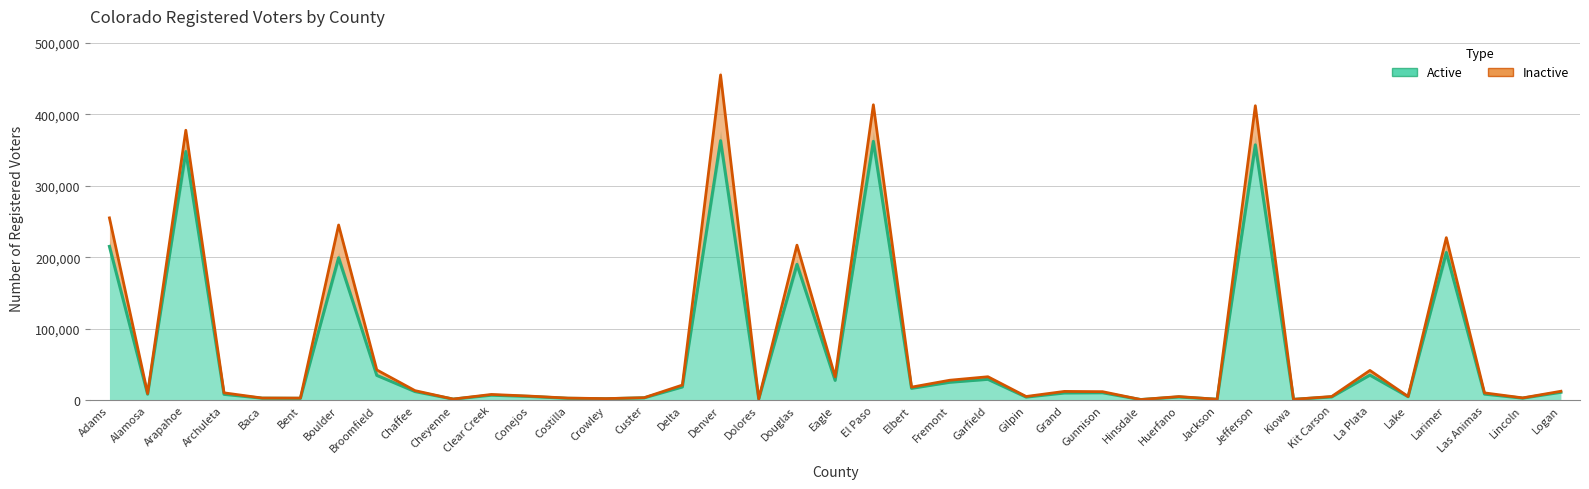

Reading right to left, transcribe all the data shown in this chart.

10893	2662	8314	206580	4735	34885	4345	954	357294	1101	4274	682	10217	9877	4138	29056	24887	16398	362203	27508	189962	1468	363123	18335	3079	1811	2422	5039	6817	1281	11888	34561	199270	2341	2578	8034	347948	8174	215124